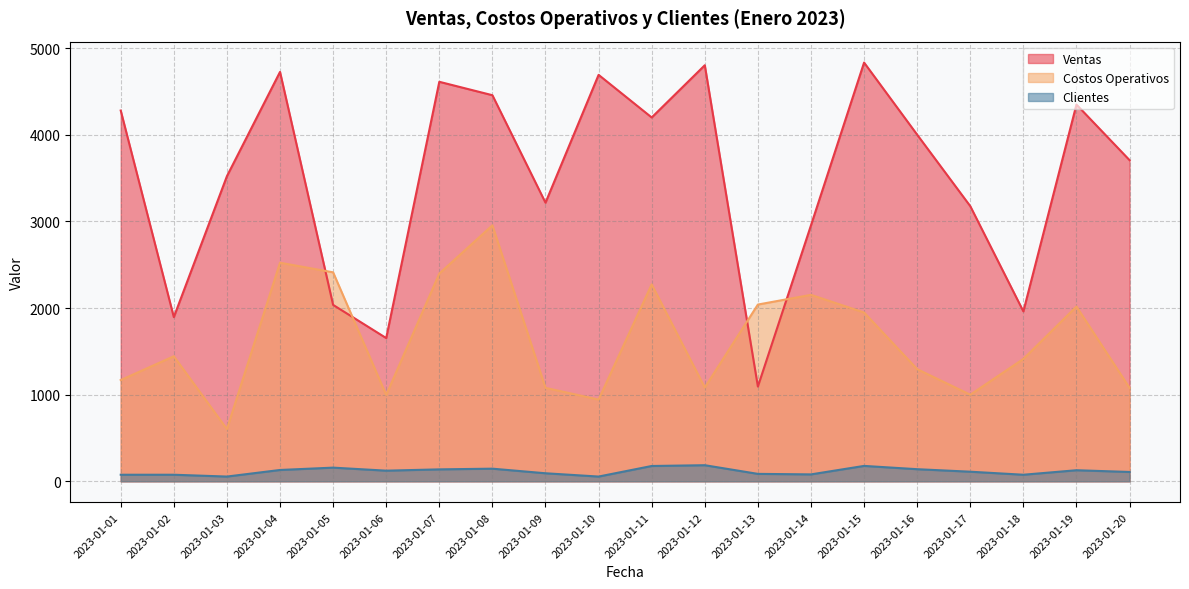

The Ventas series shows 4922 at 2023-01-09. True or false?

False